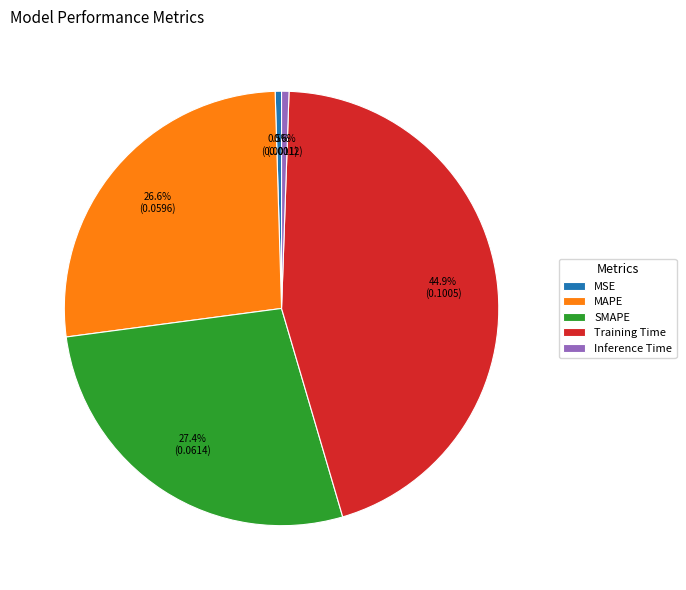

Is the sum of MSE and SMAPE greater than half?

No